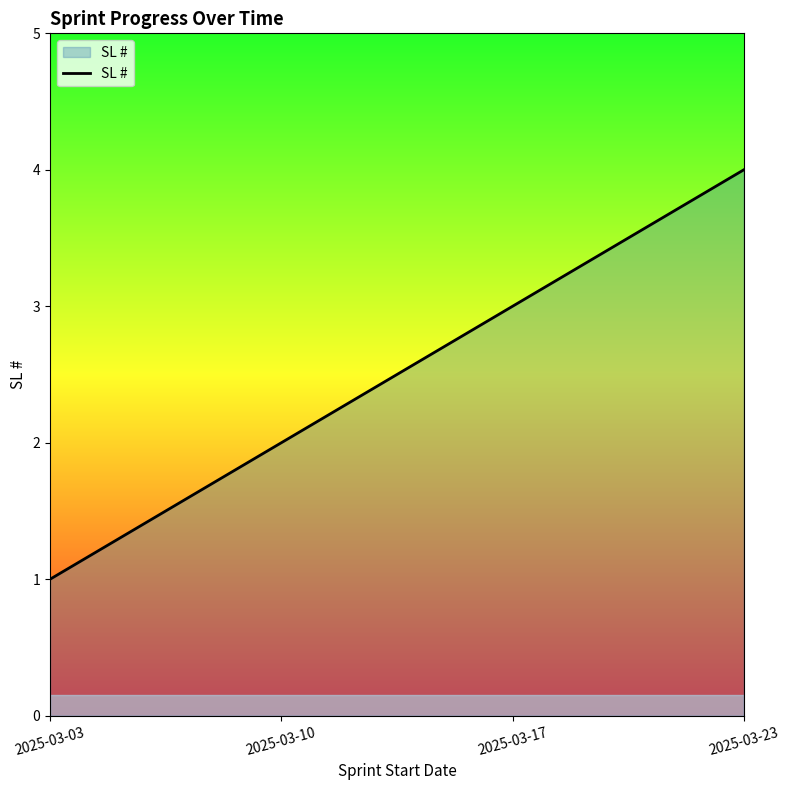

Reading left to right, extract all data points from this chart.

1	2	3	4